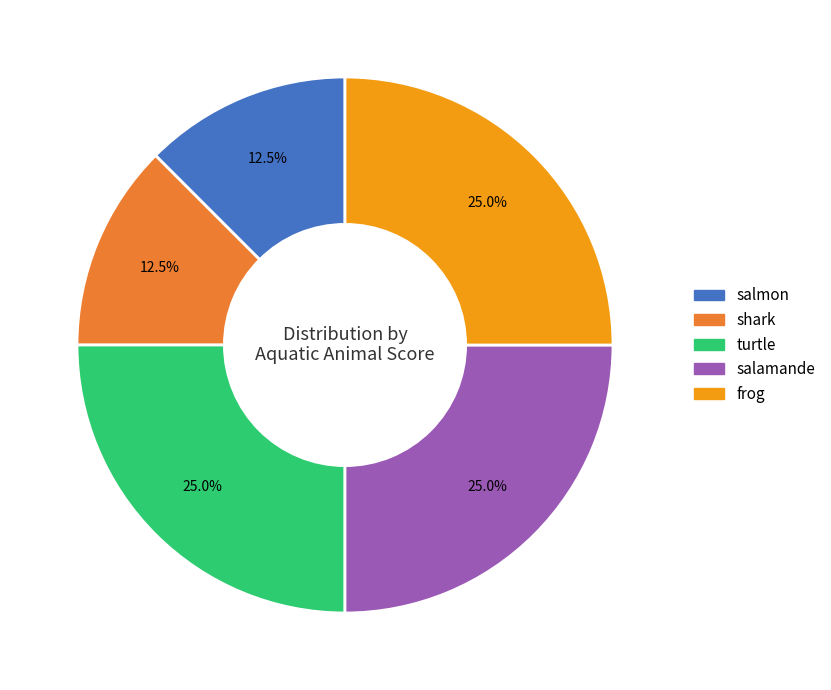

What percentage is NOT represented by shark?

87.5%